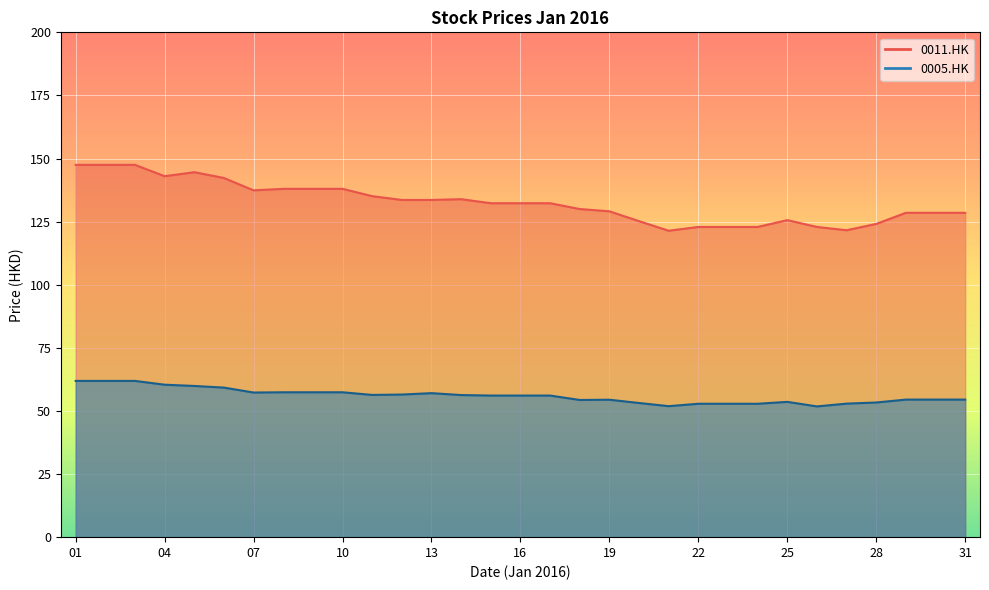

How many lines are shown in the chart?

2